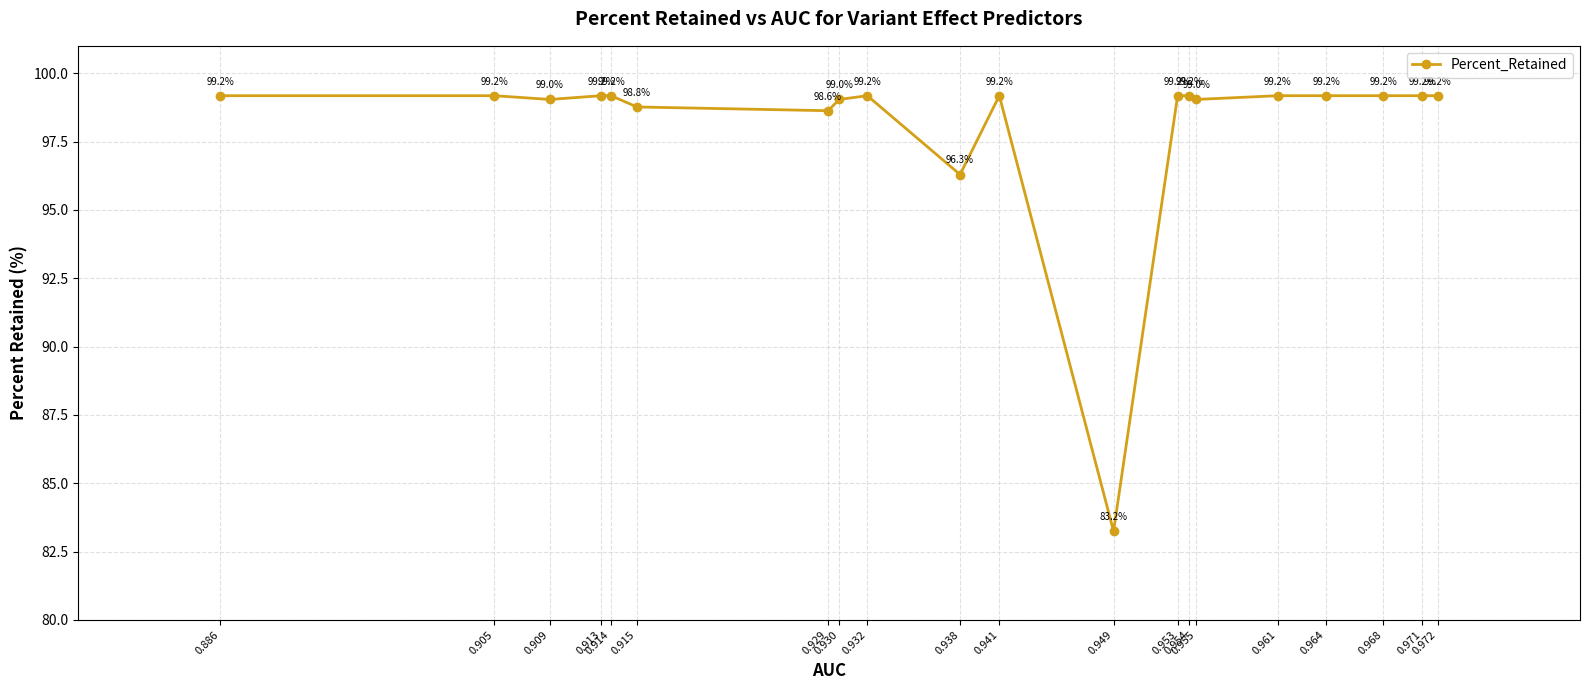

At which label does the data first exceed 99?

0.886